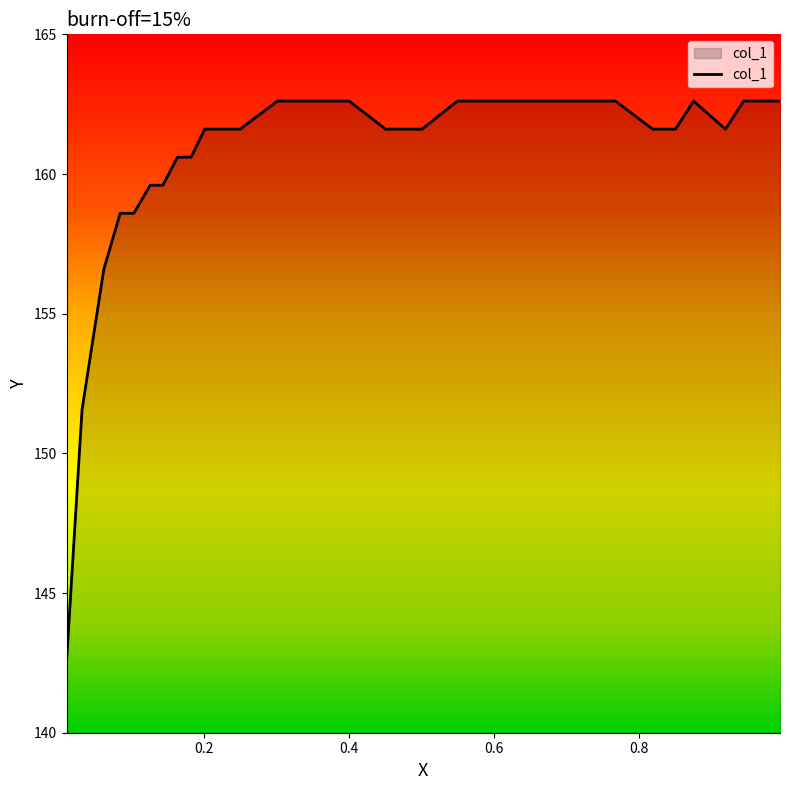

Which has a higher value, 0.0842 or 0.8373?

0.8373